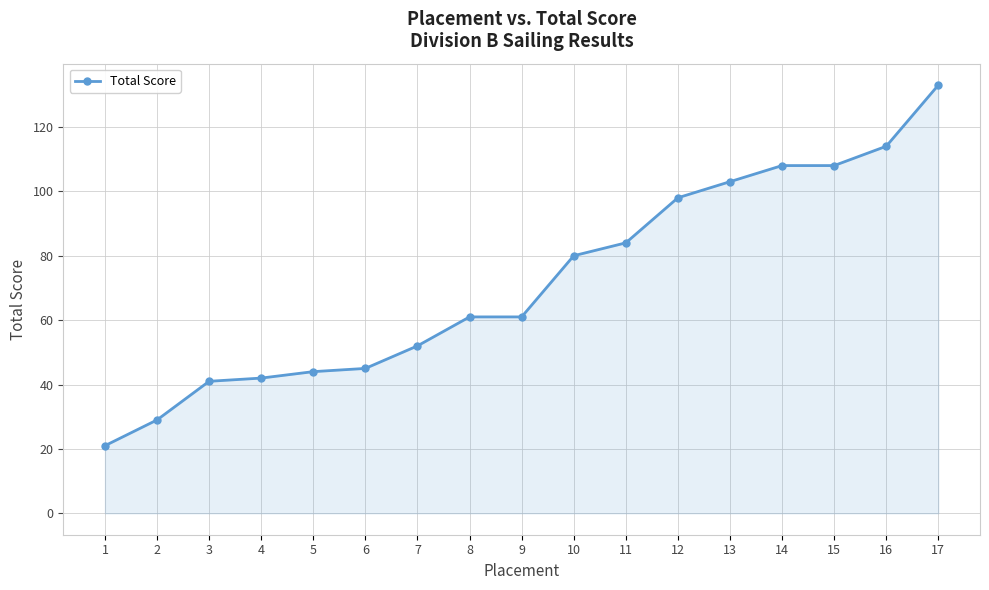

The chart shows a value of 98 at 12. True or false?

True